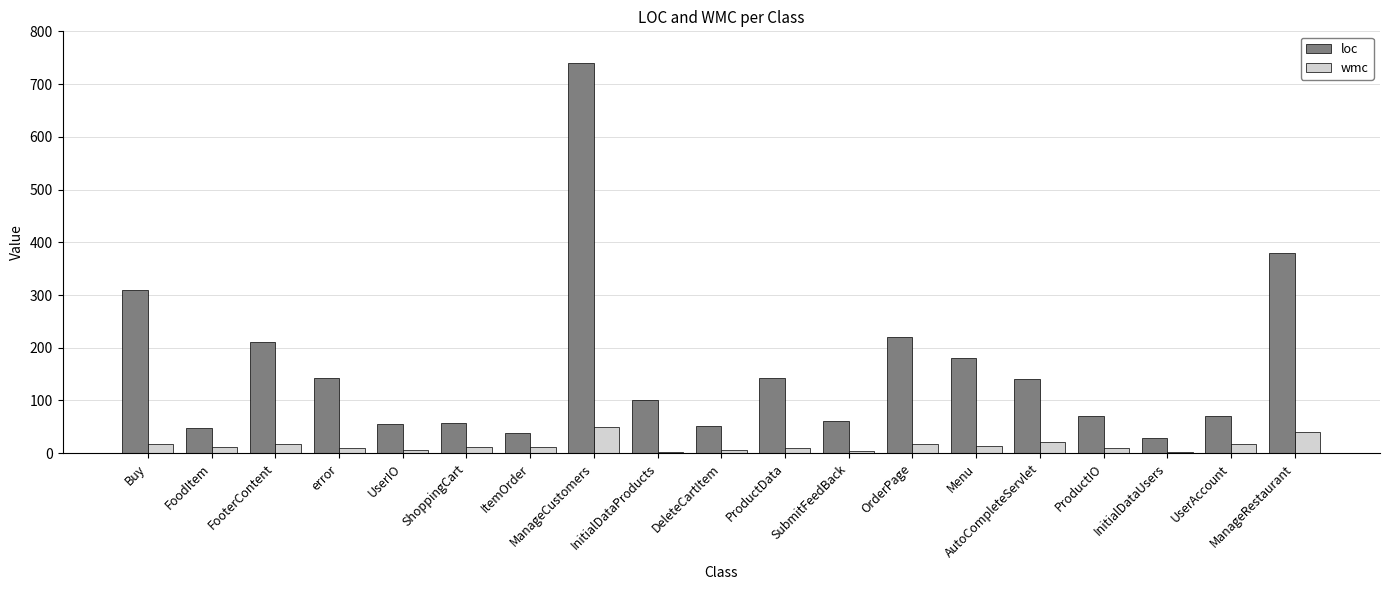

What are all the series names shown in the legend?

loc, wmc